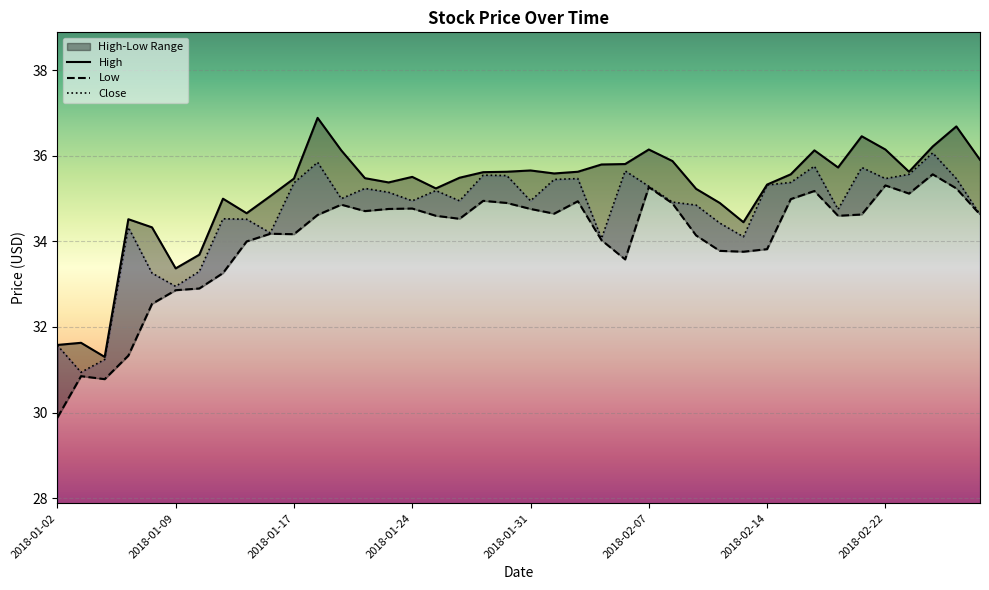

How many lines are shown in the chart?

3